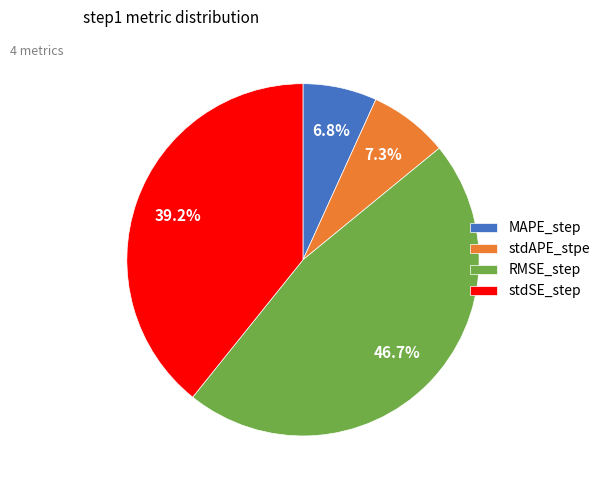

True or false: MAPE_step accounts for 7% of the total.

True